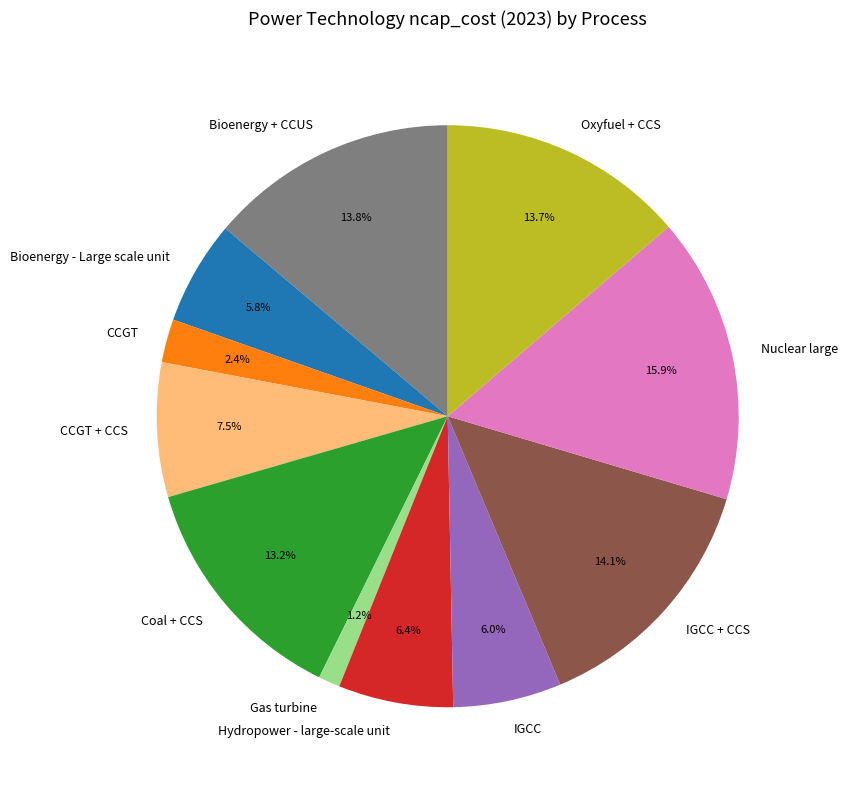

To the nearest percent, what is the difference between the largest and smallest slice percentages?

15%